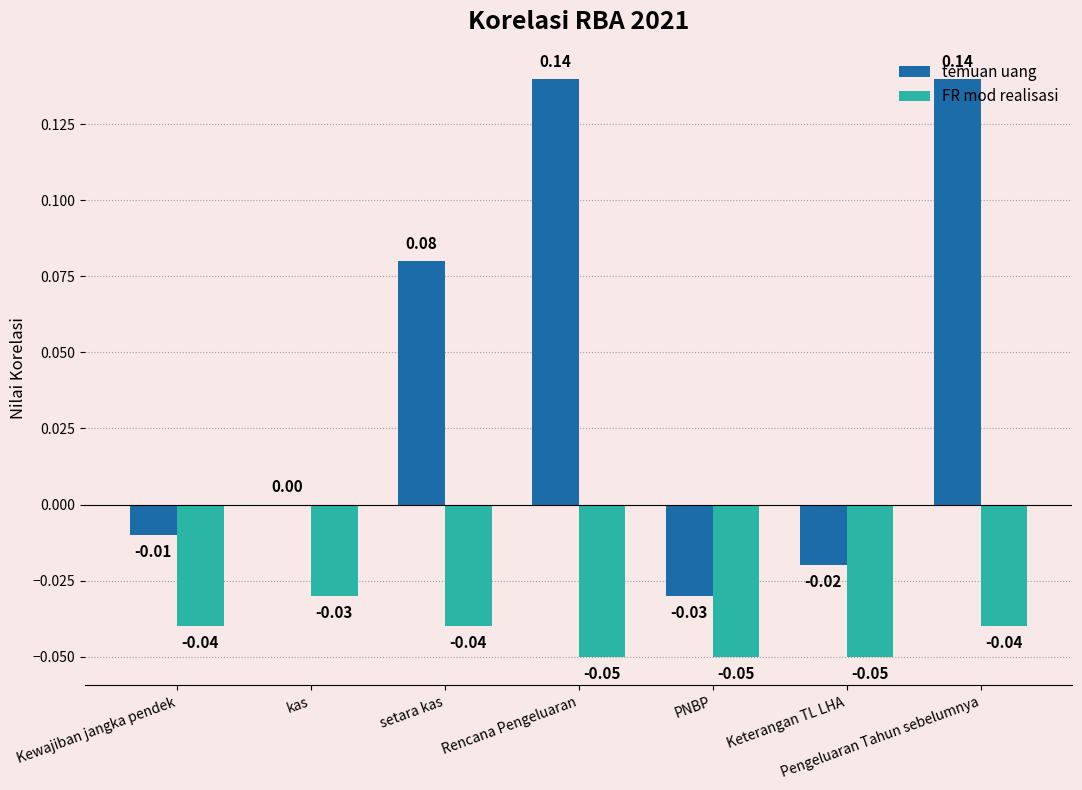

At which label is temuan uang closest to 0?

kas